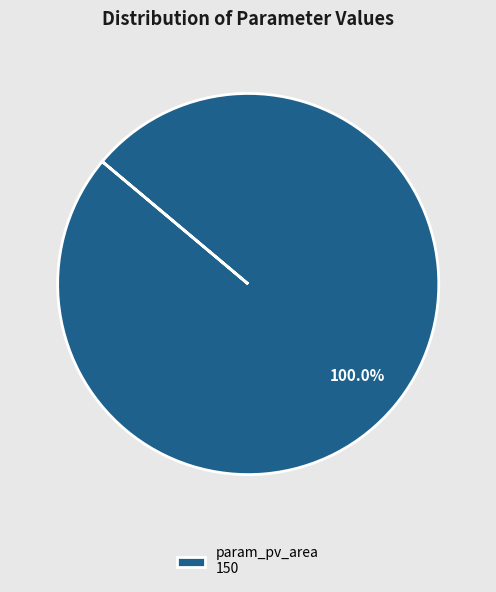

Rank the categories by value from lowest to highest.

param_pv_area 150